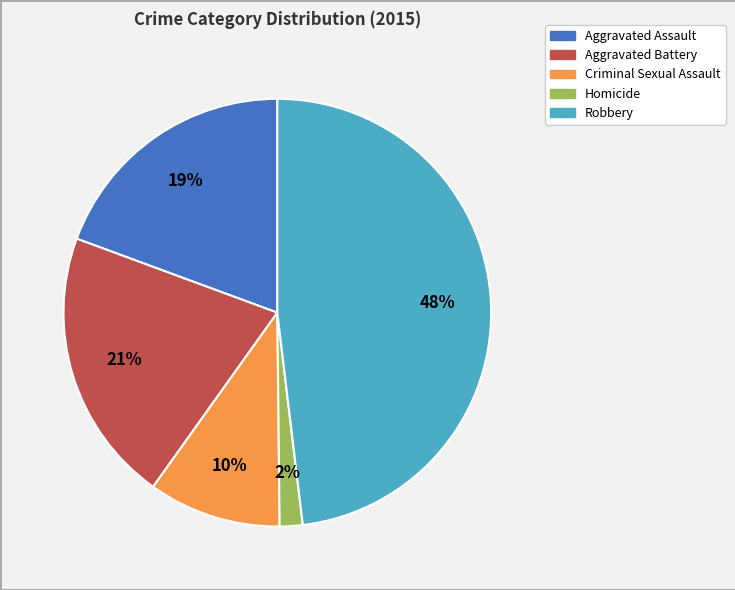

To the nearest percent, what is the average slice percentage?

20%